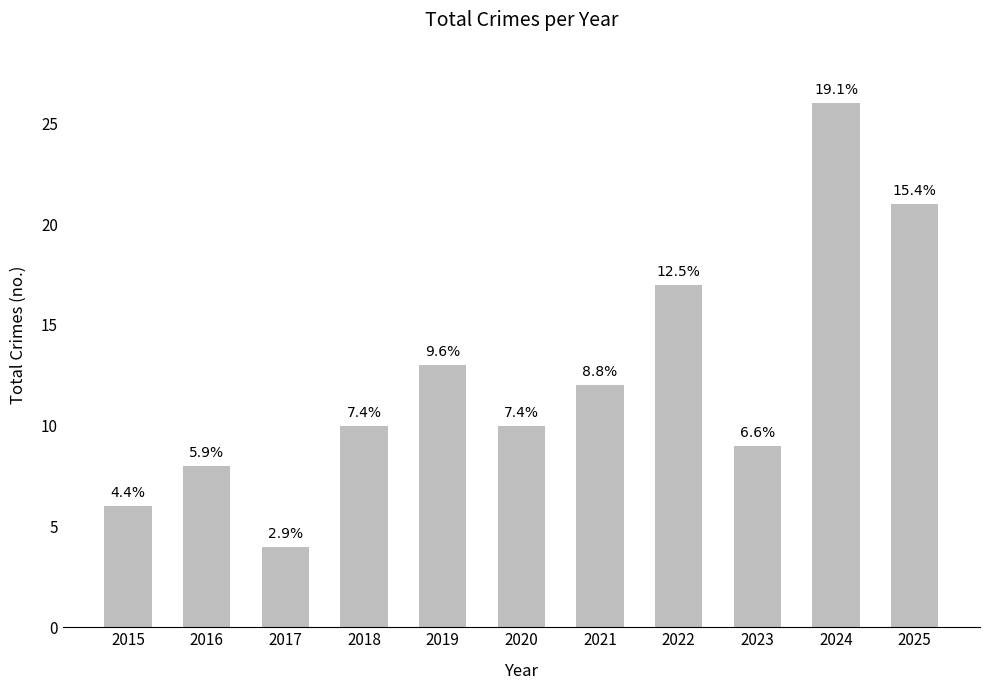

How many bars are there in total?

11